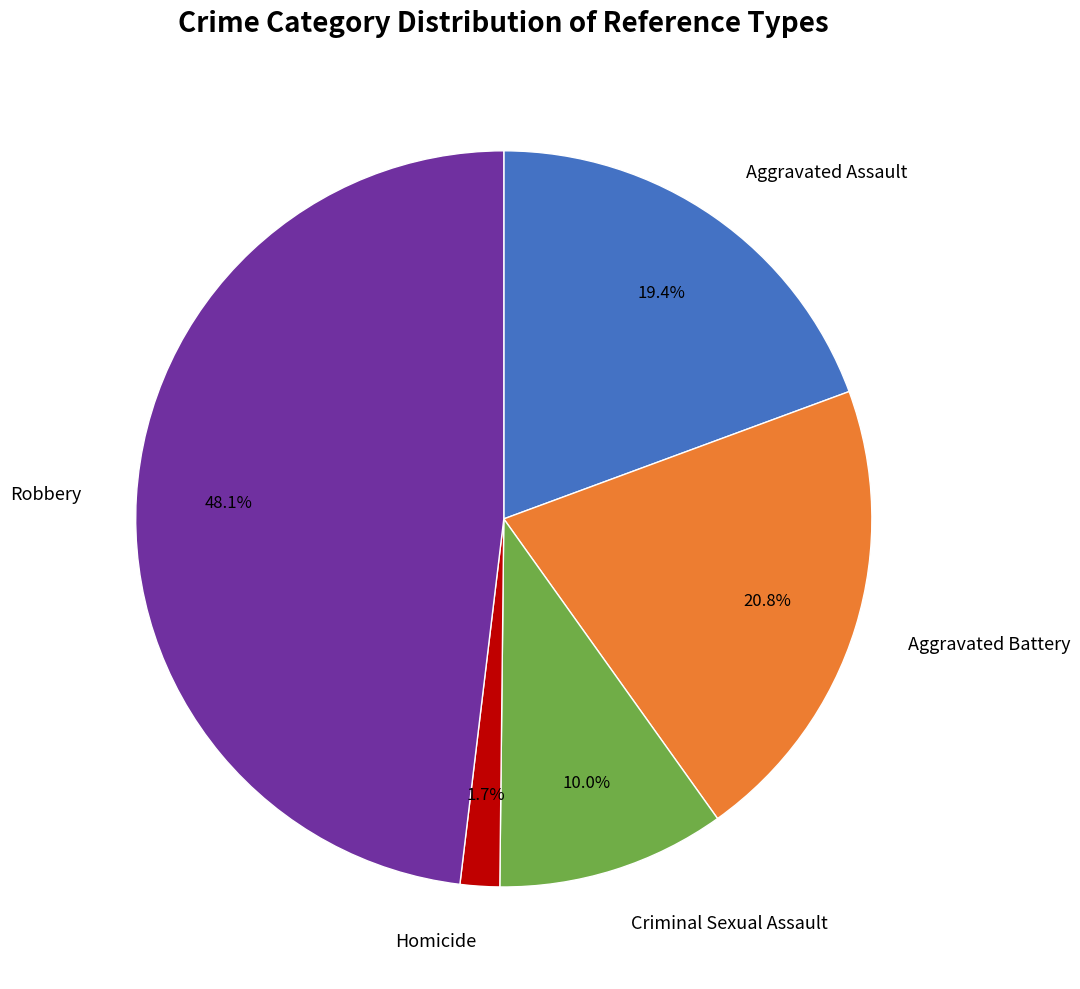

How many segments does this pie chart have?

5